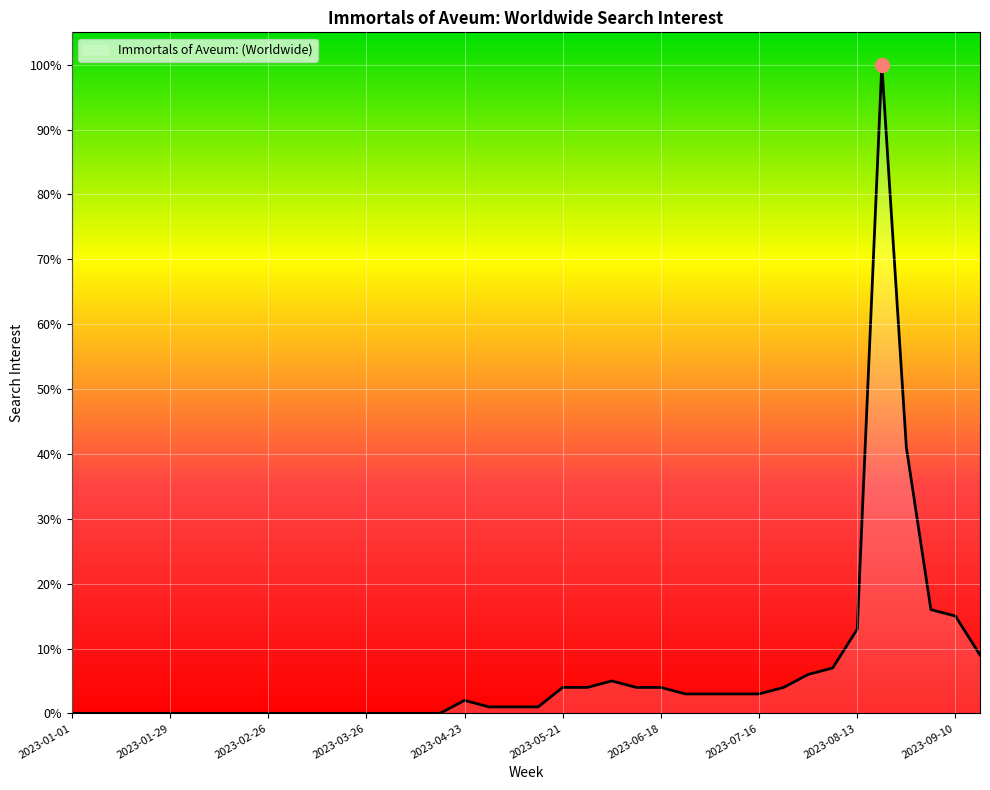

What is the difference between the maximum and minimum values?

100